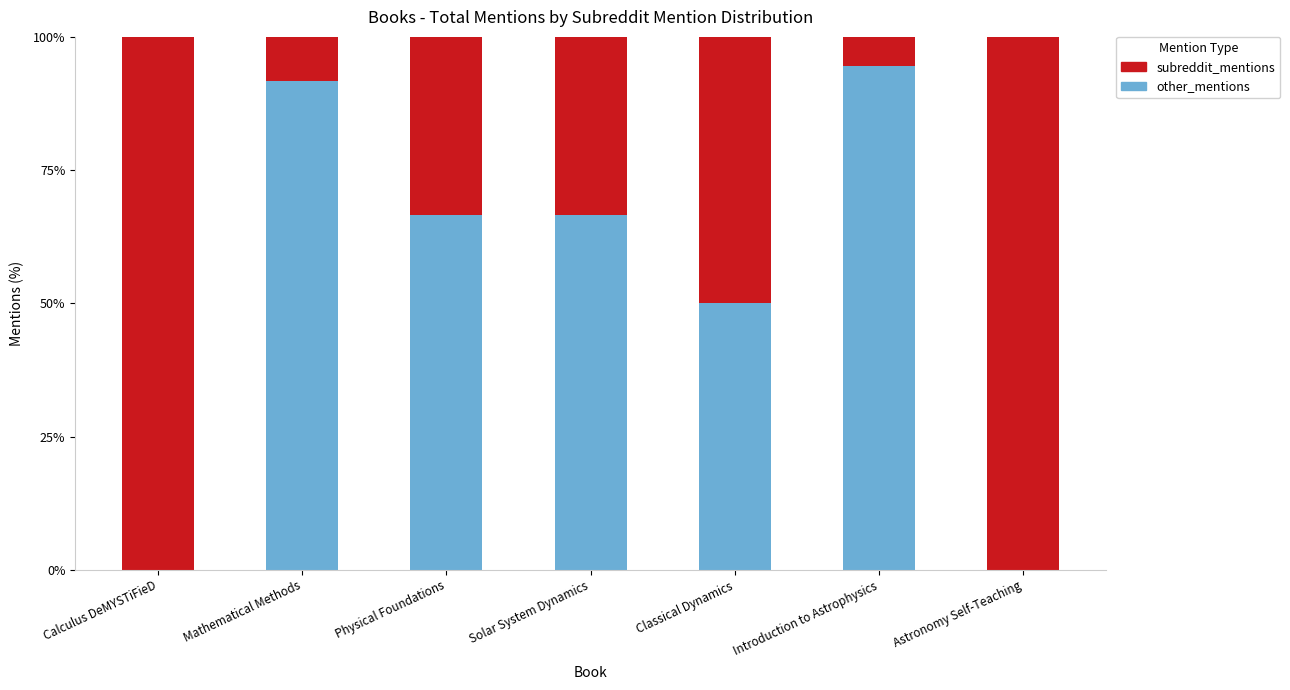

What are all the series names shown in the legend?

subreddit_mentions, other_mentions